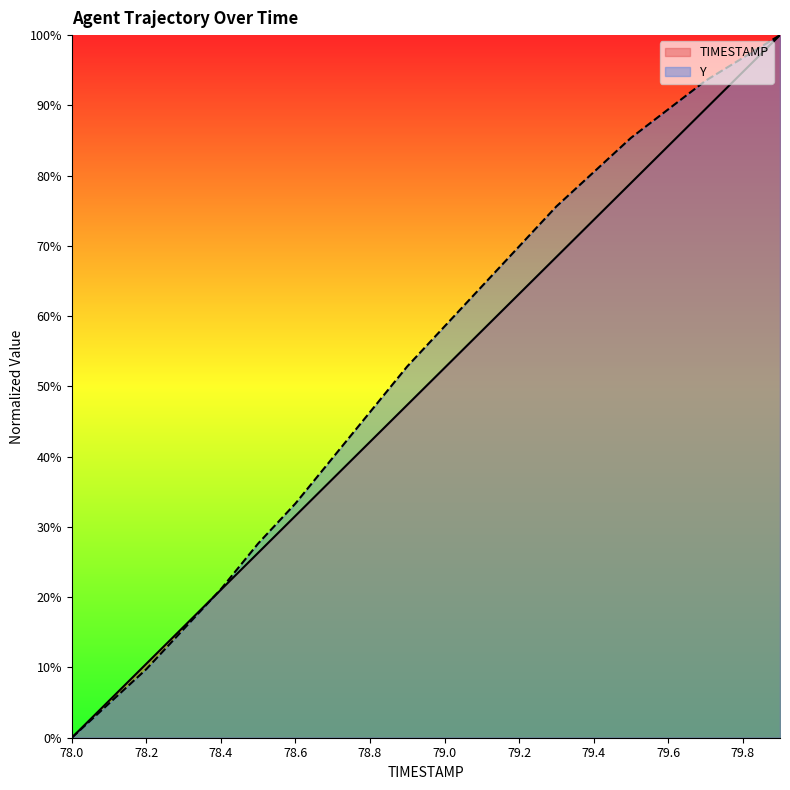

What is the spread (max minus min) of values at 78.8?

4.2